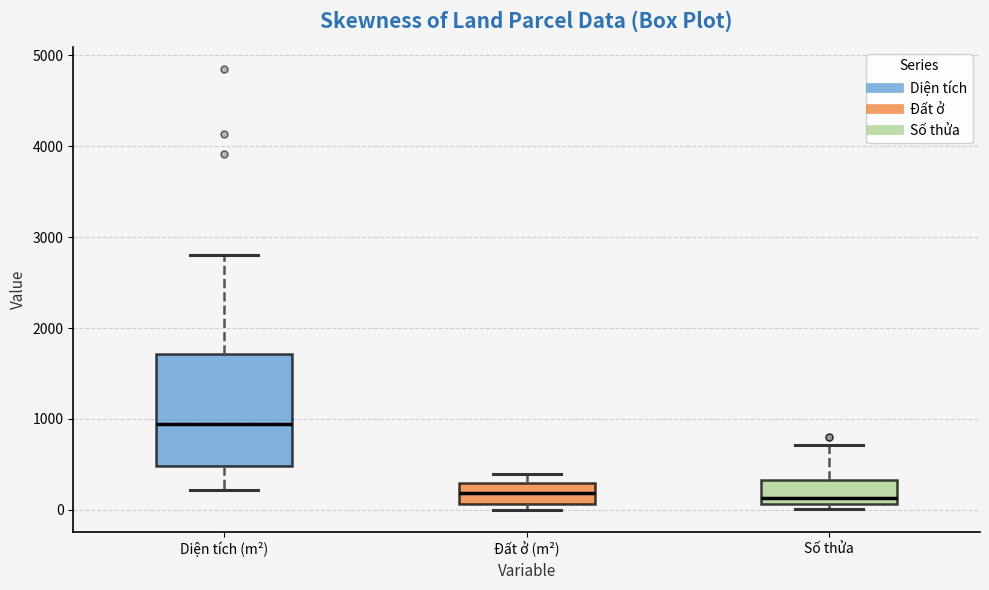

Reading left to right, read every box against the y-axis: the position of its median line, the range the box covers, and the ends of its whiskers. The values are not printed on the chart, so give them approximately, as read against the axis.

Diện tích (m²): median 900, box 500 to 1700, whiskers 200 to 2800
Đất ở (m²): median 200, box 100 to 300, whiskers 0 to 400
Số thửa: median 100 (just above the box's lower edge), box 100 to 300, whiskers 0 to 700